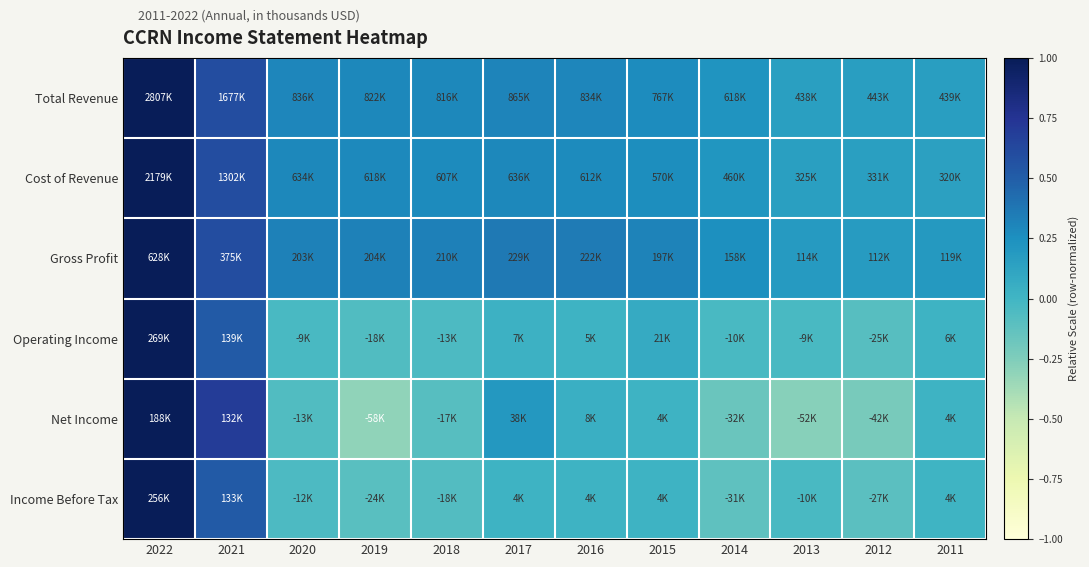

What is the spread (max minus min) of values at 2017?

0.3